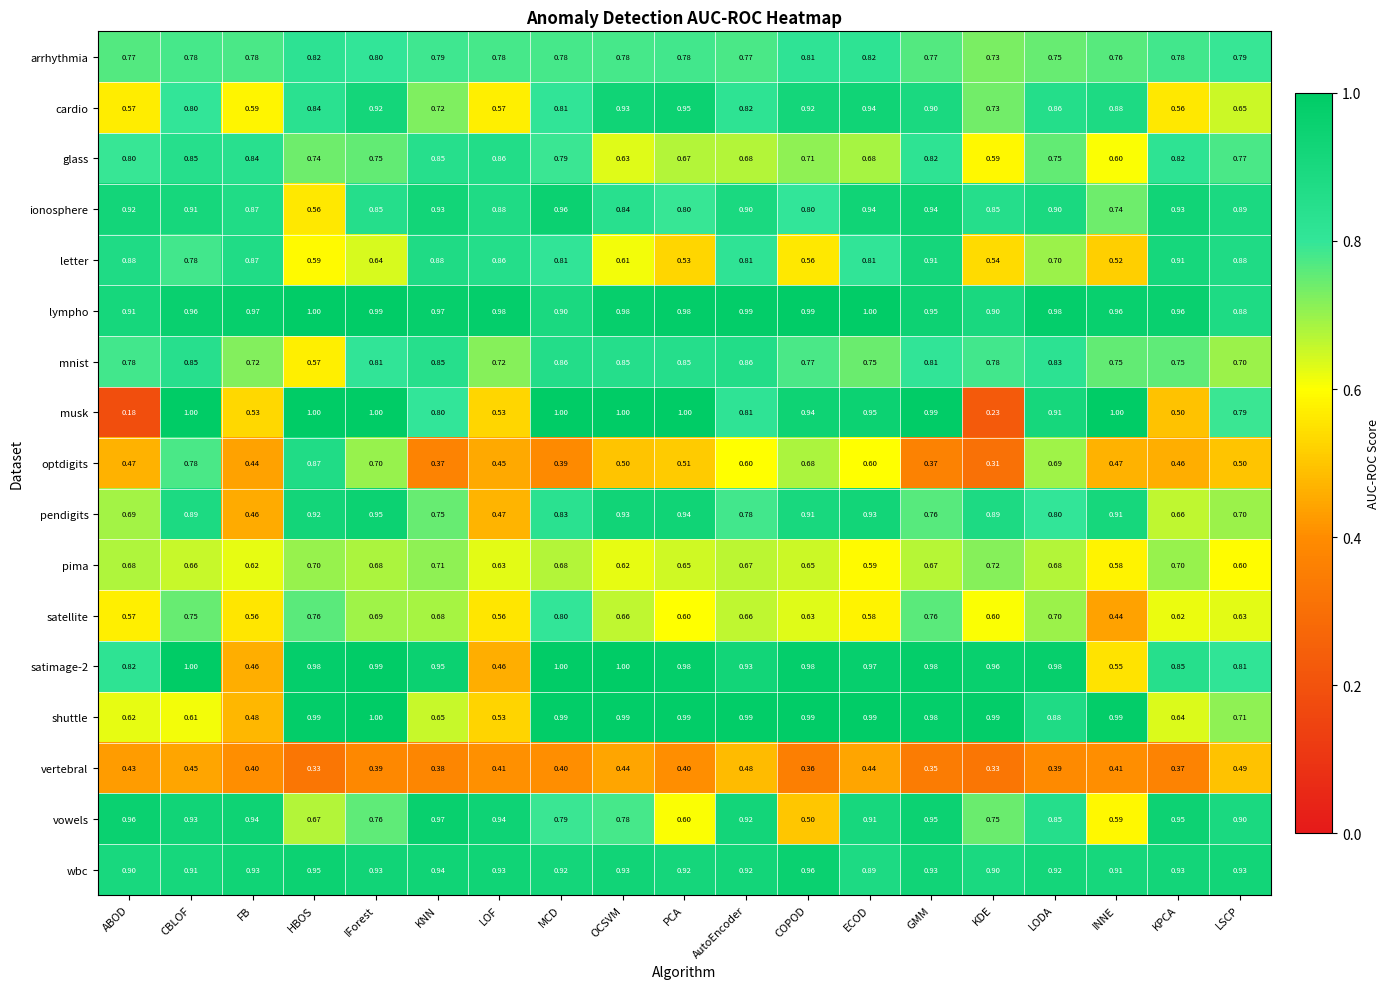

Which series has the largest total across all categories?

lympho